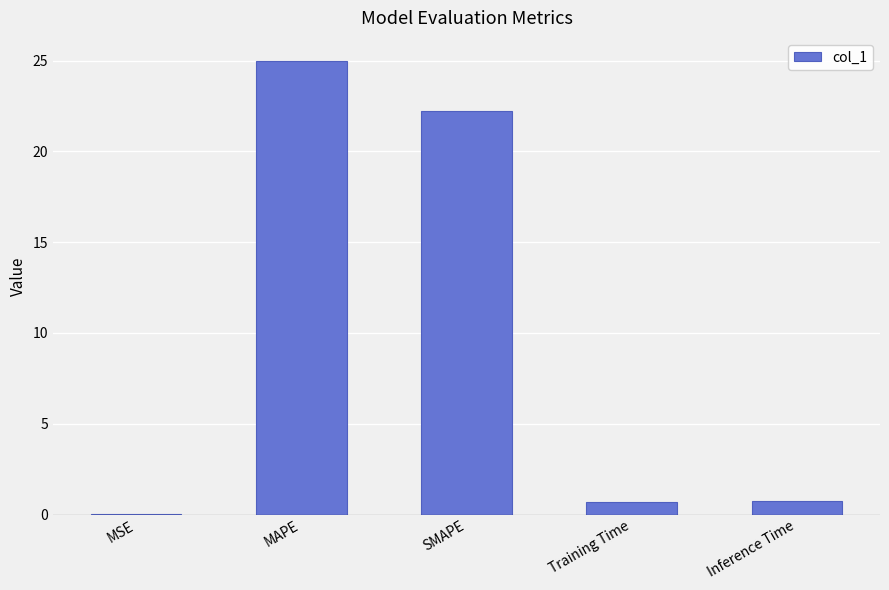

Which label corresponds to the largest value in the chart?

MAPE